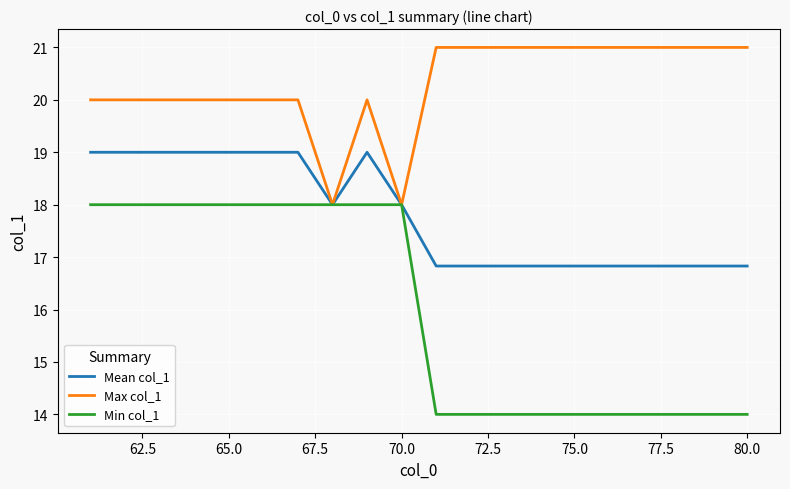

What is the minimum value for Mean col_1?

16.8